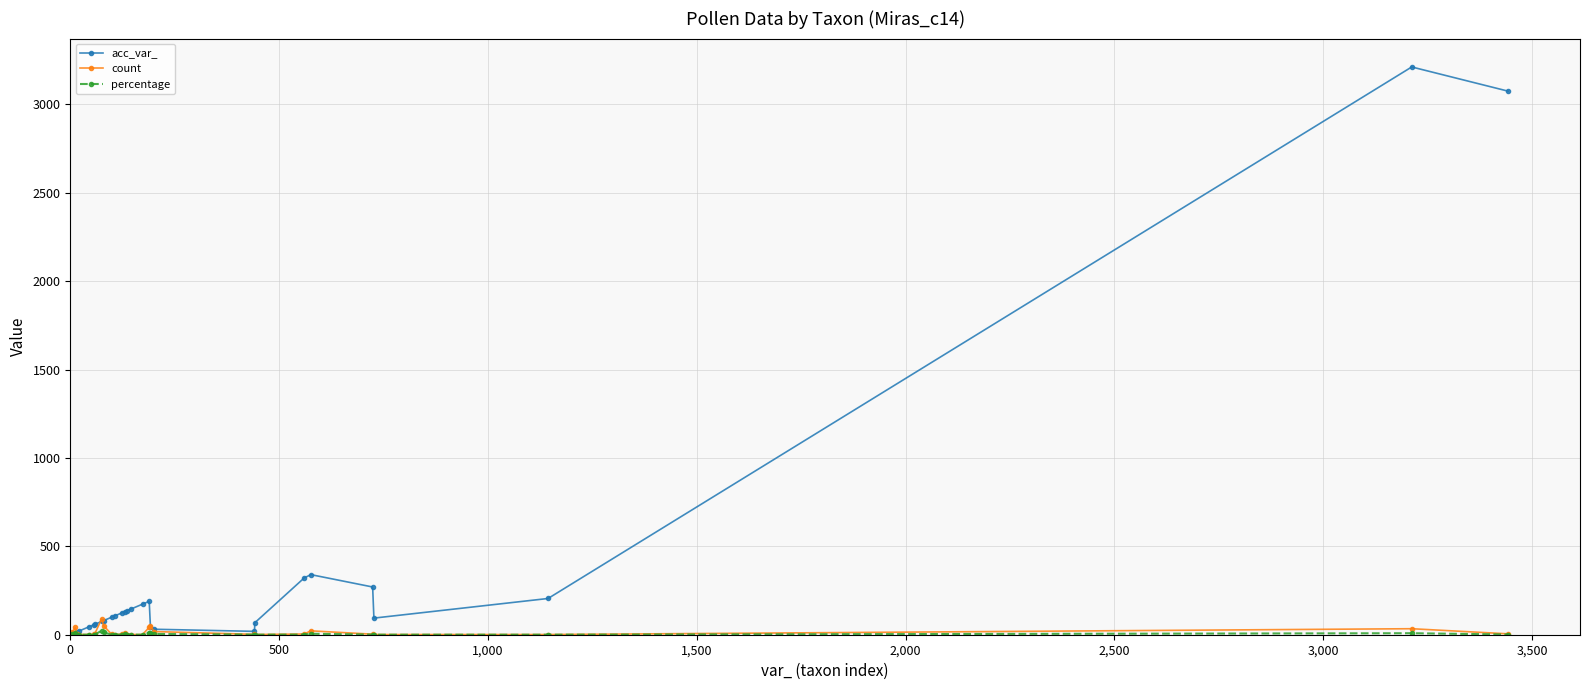

True or false: count has more than 2 interior local peaks.

True